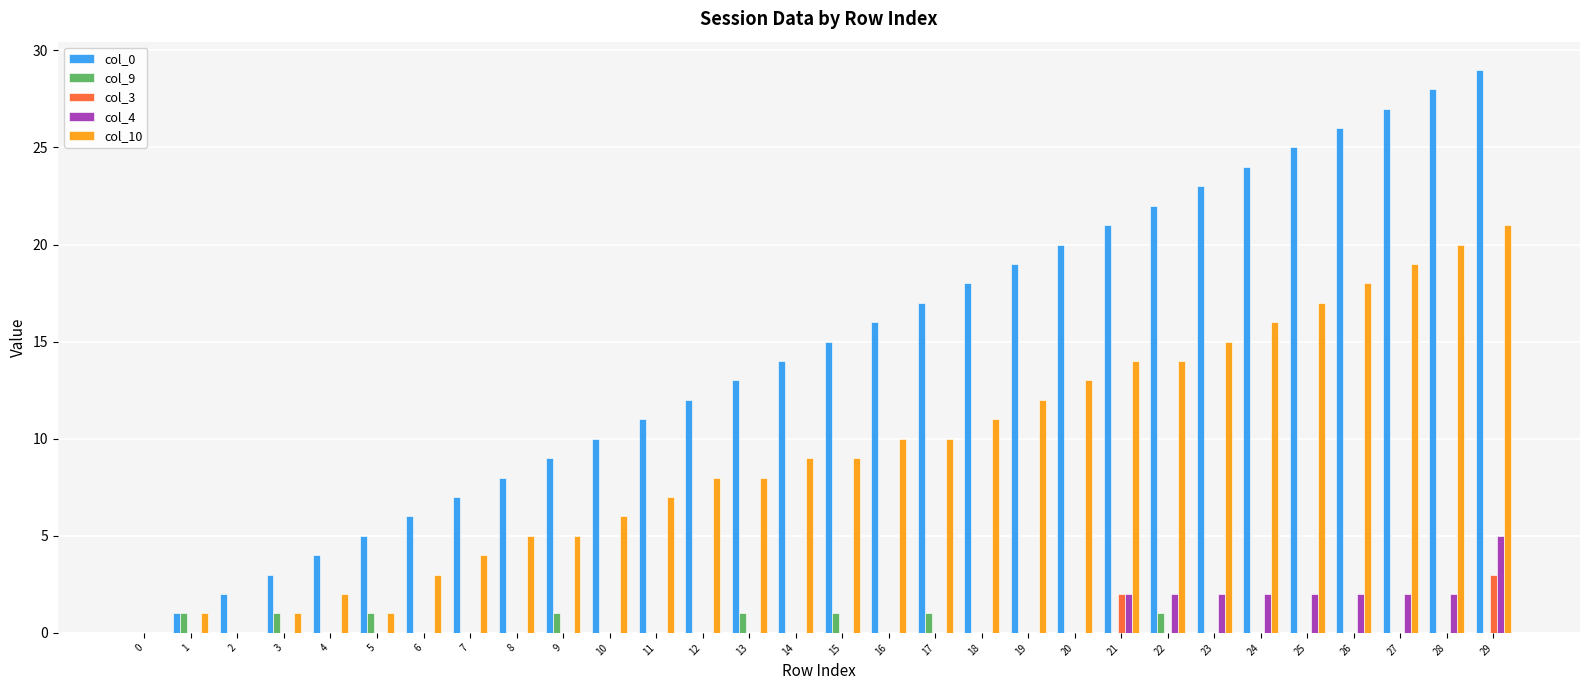

True or false: col_9 has a value of 0 at 13.

False